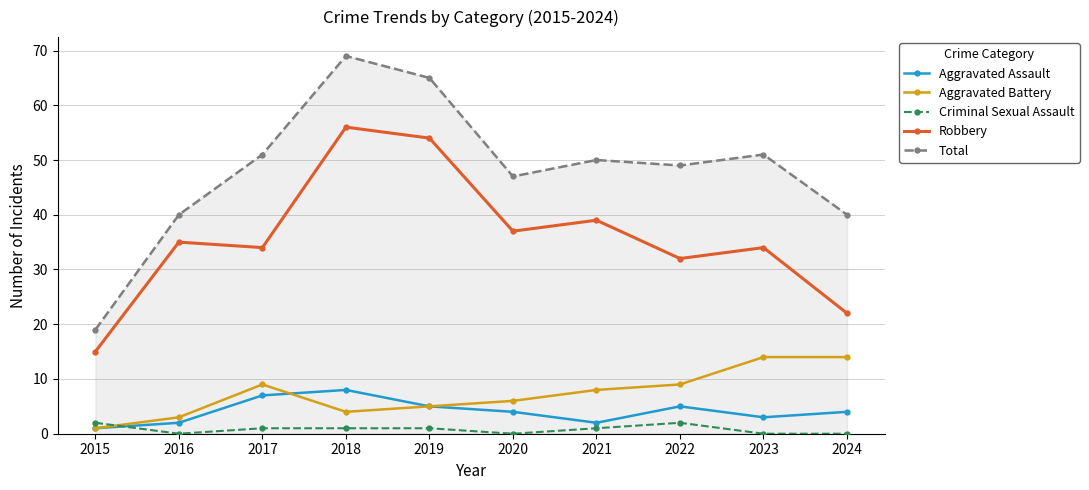

At 2018, list the series in order from largest to smallest.

Total, Robbery, Aggravated Assault, Aggravated Battery, Criminal Sexual Assault